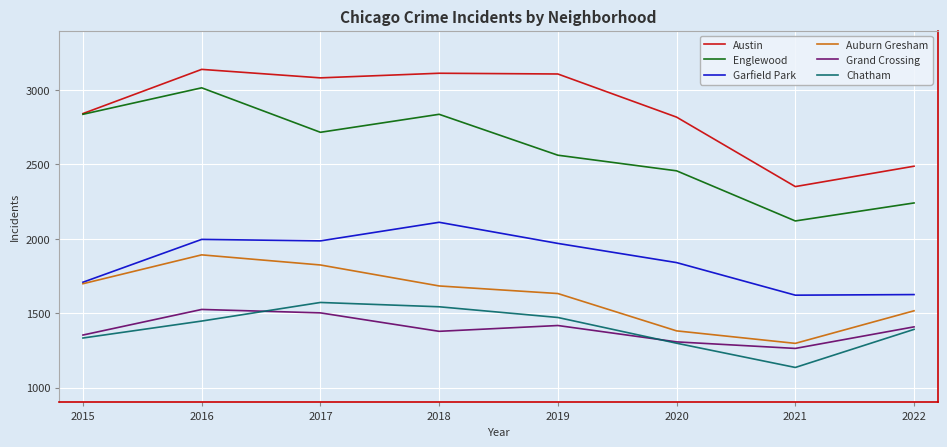

At which category is the sum across all series the highest?

2016